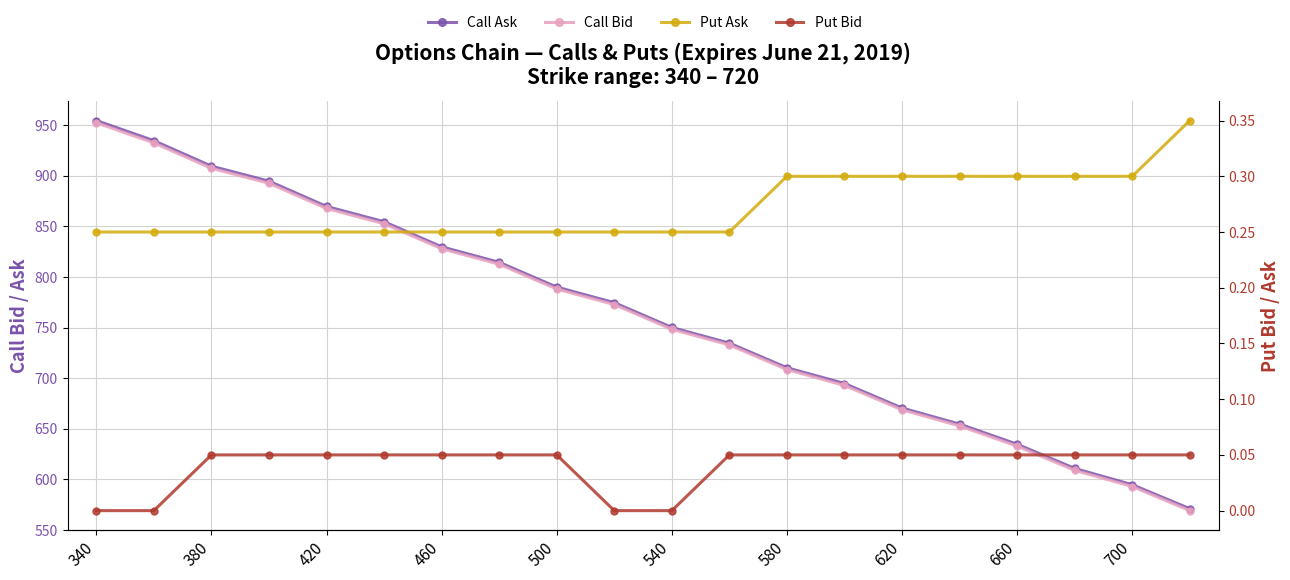

How many values in Put Bid are above zero?

16